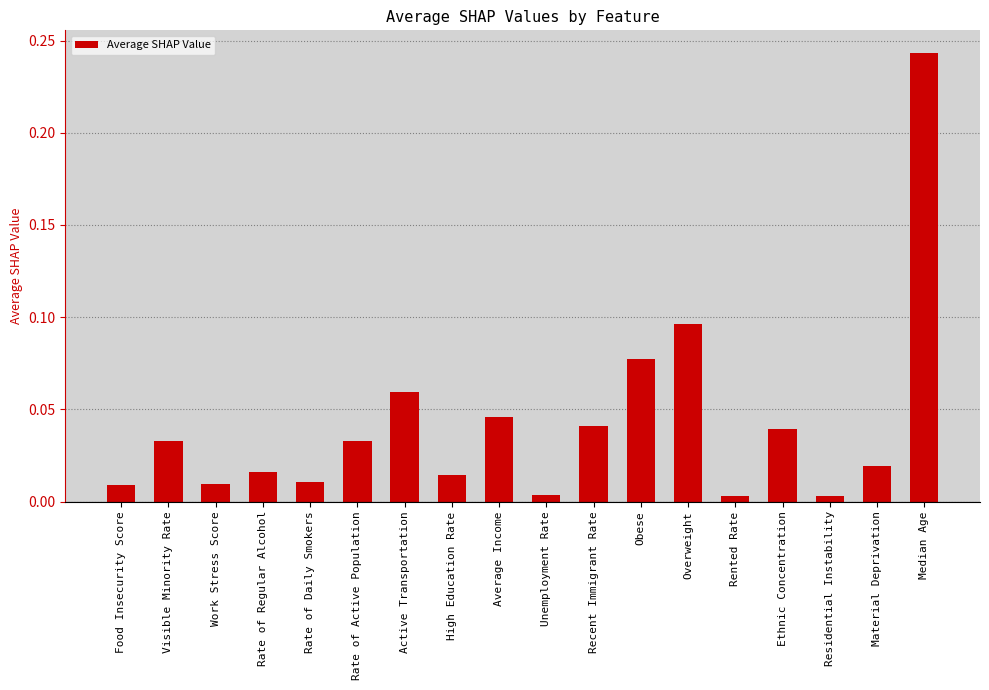

Which label corresponds to the largest value in the chart?

Median Age